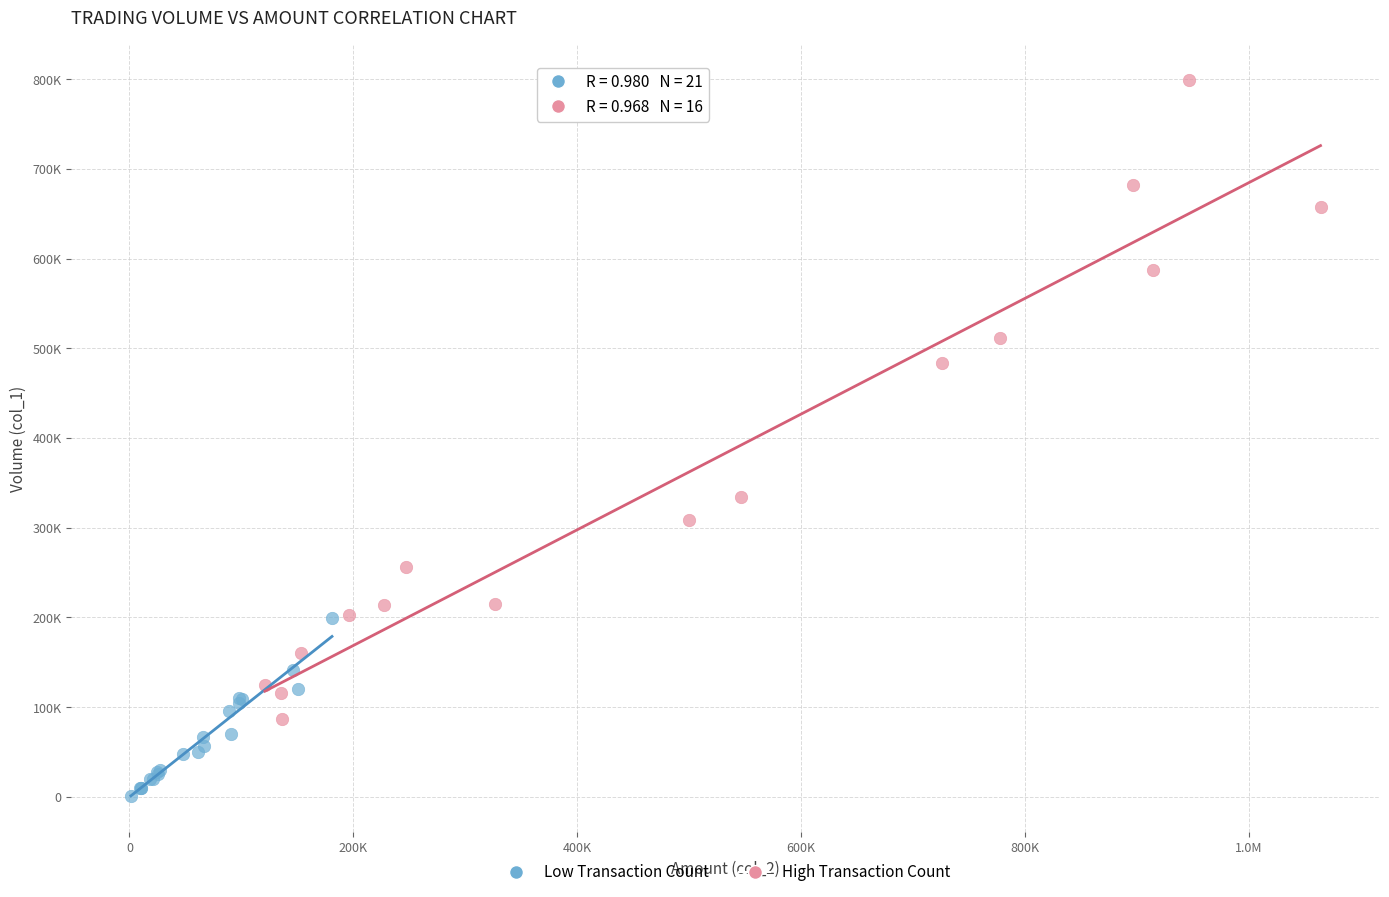

Which series contains the lowest Y value?

Low Transaction Count